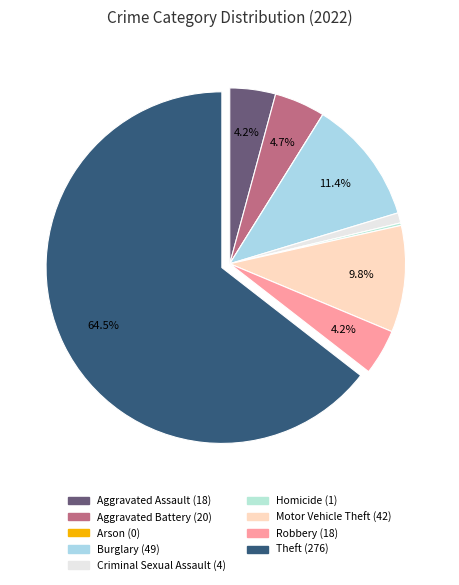

What portion of the pie excludes Arson?

100.0%